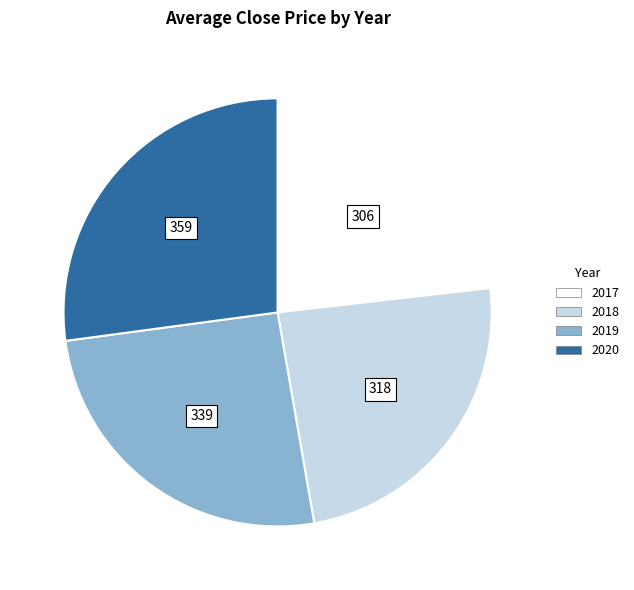

How many segments does this pie chart have?

4